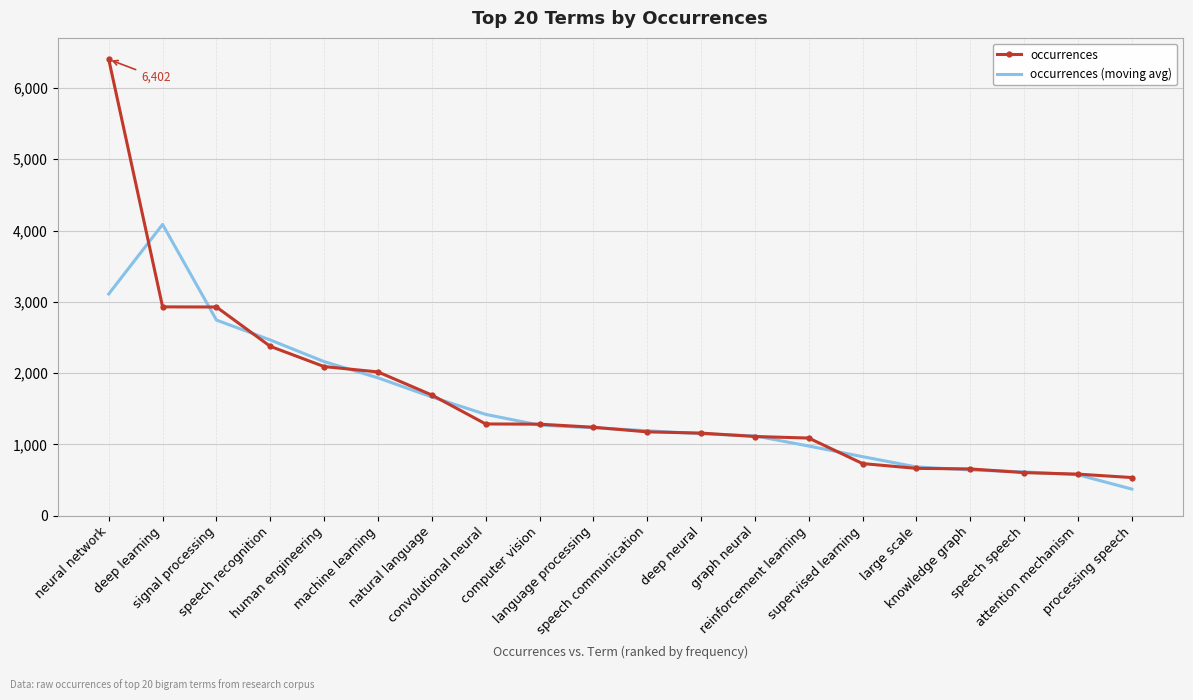

Which series has the largest total across all categories?

occurrences